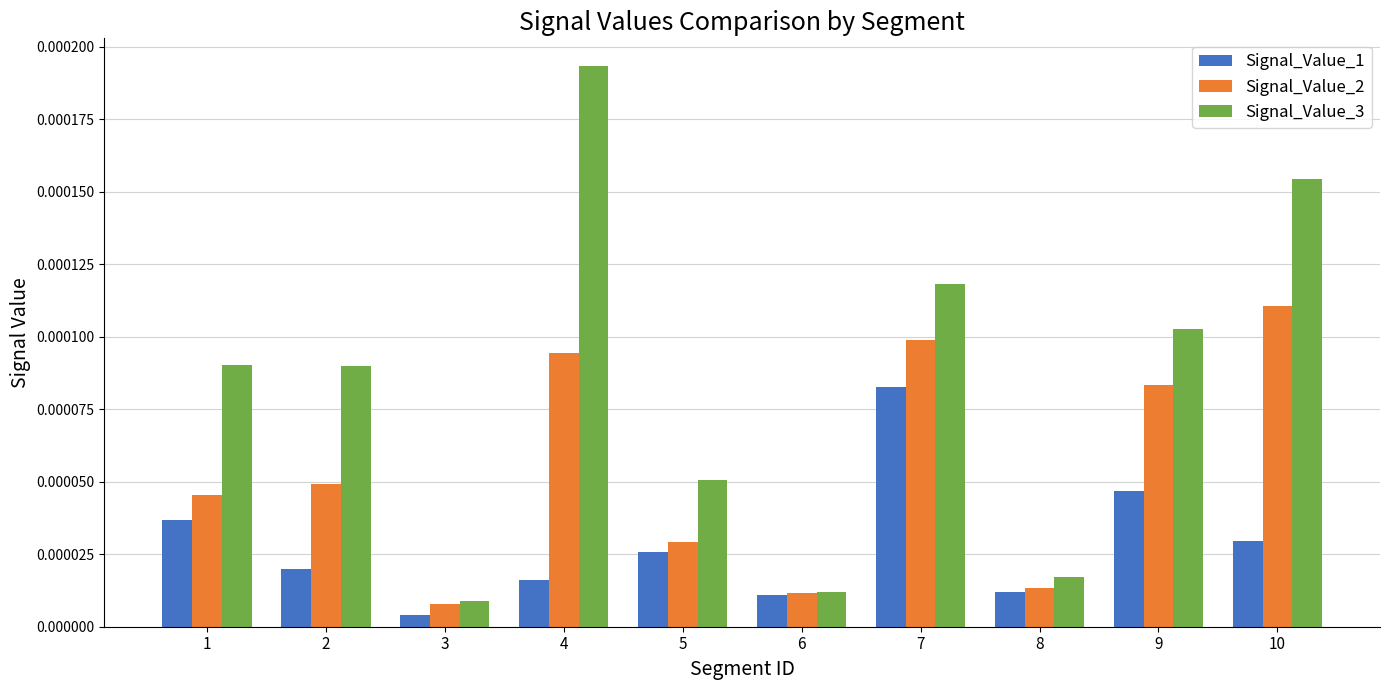

Rank the series by their maximum value, from lowest to highest.

Signal_Value_1, Signal_Value_2, Signal_Value_3